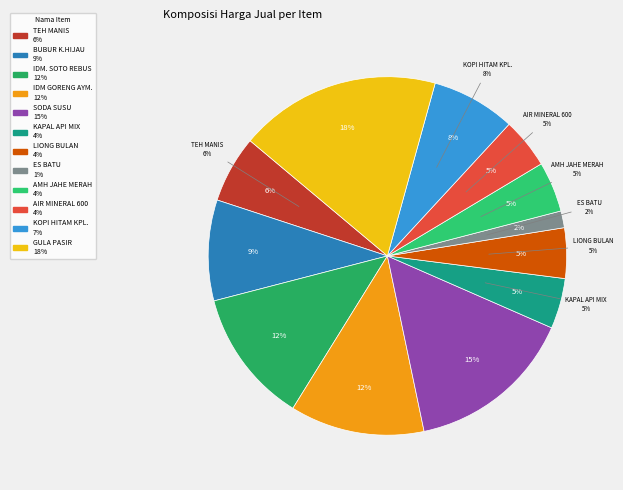

Which category has the smallest portion of the pie?

ES BATU